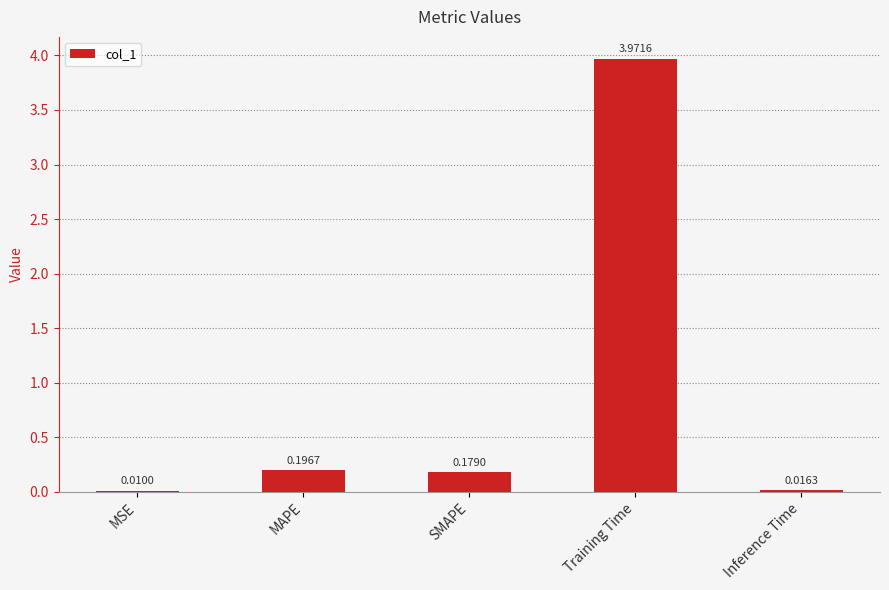

At which label is the value closest to 1?

MAPE